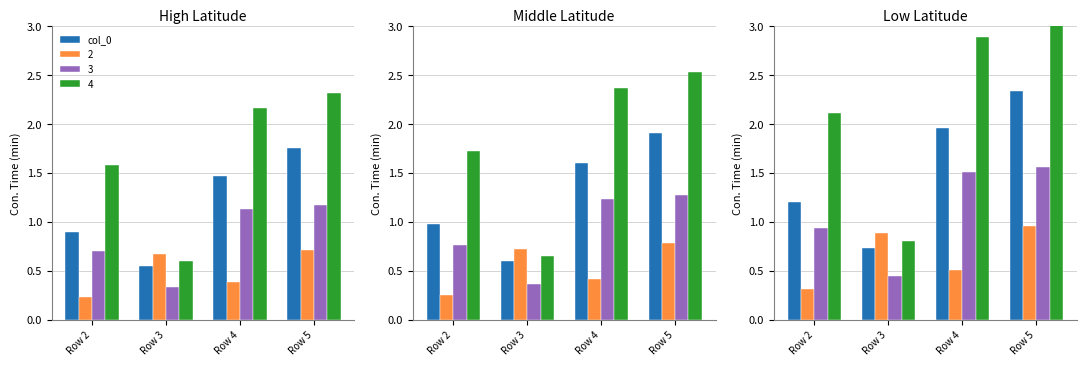

What is the average value?

1.6